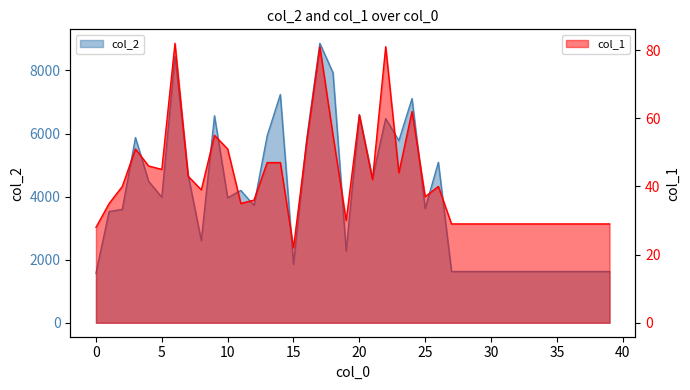

List the labels in order of col_1 value, smallest first.

15, 0, 27, 28, 29, 30, 31, 32, 33, 34, 35, 36, 37, 38, 39, 19, 1, 11, 12, 25, 8, 2, 26, 21, 7, 23, 5, 4, 13, 14, 3, 10, 16, 9, 18, 20, 24, 17, 22, 6